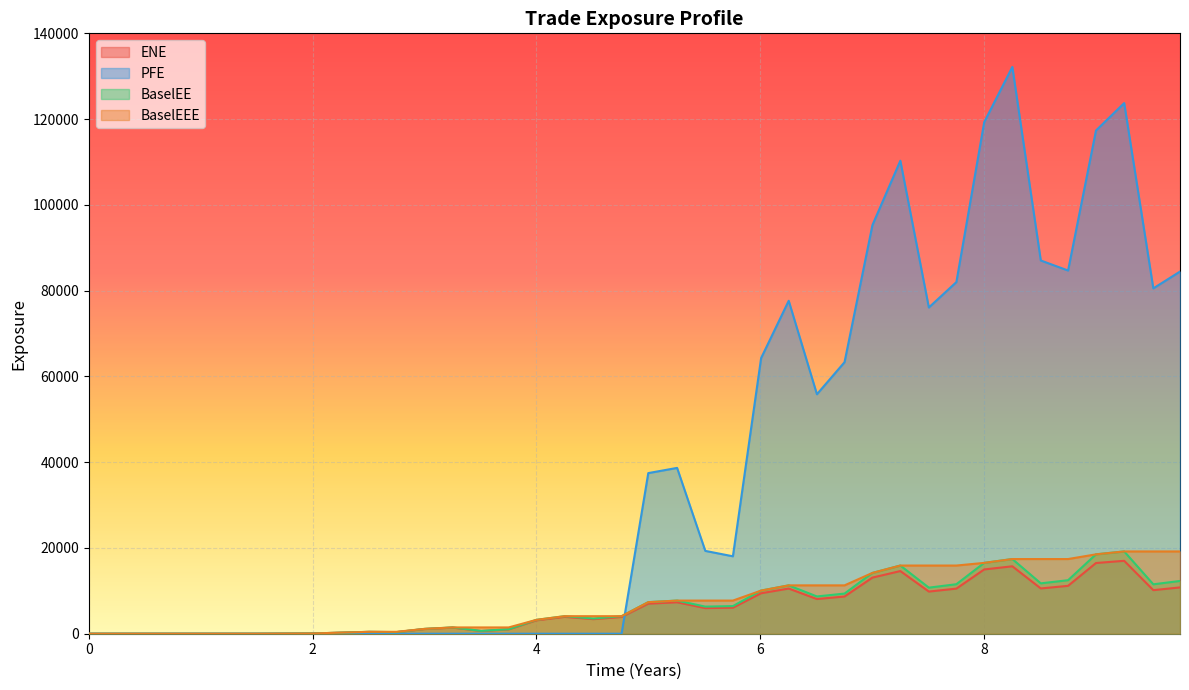

Which series has the widest spread of values?

PFE